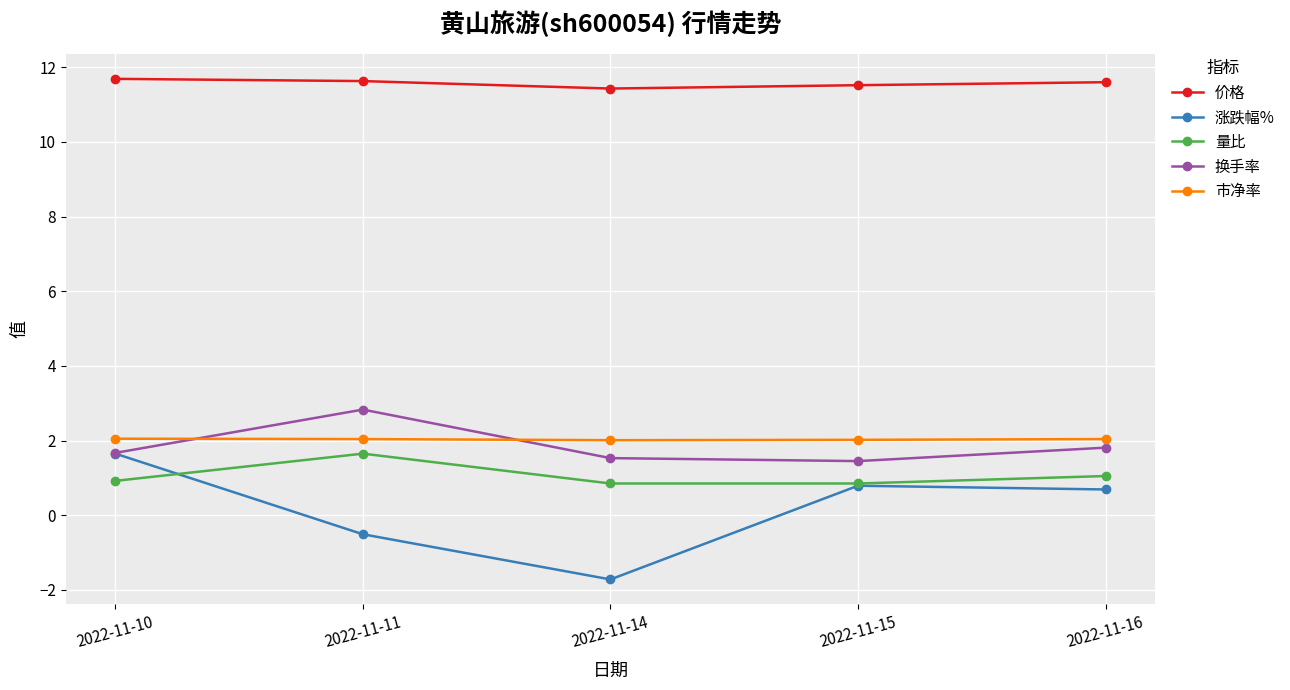

Which series has the largest total across all categories?

价格